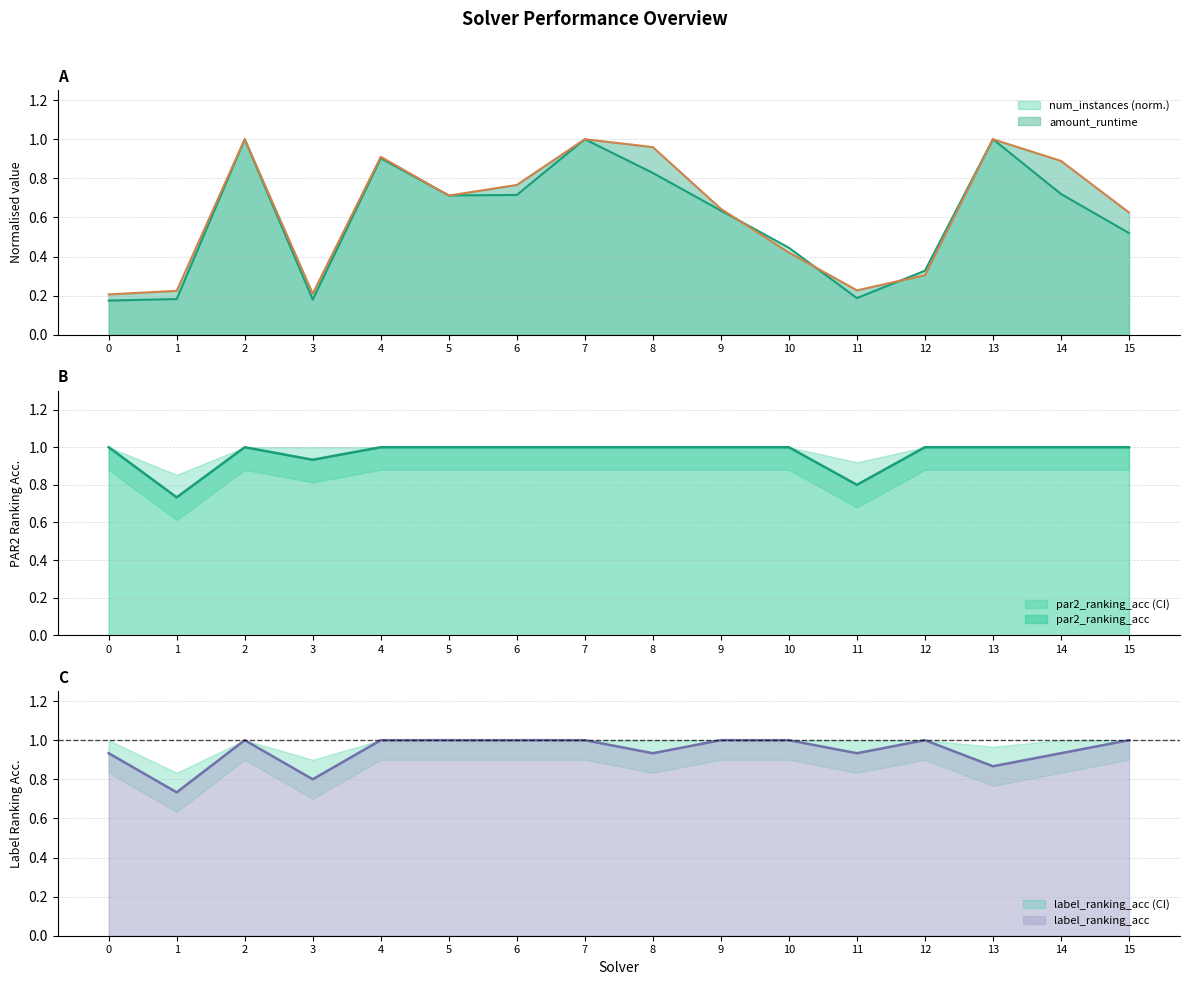

Which series has the largest total across all categories?

par2_ranking_acc